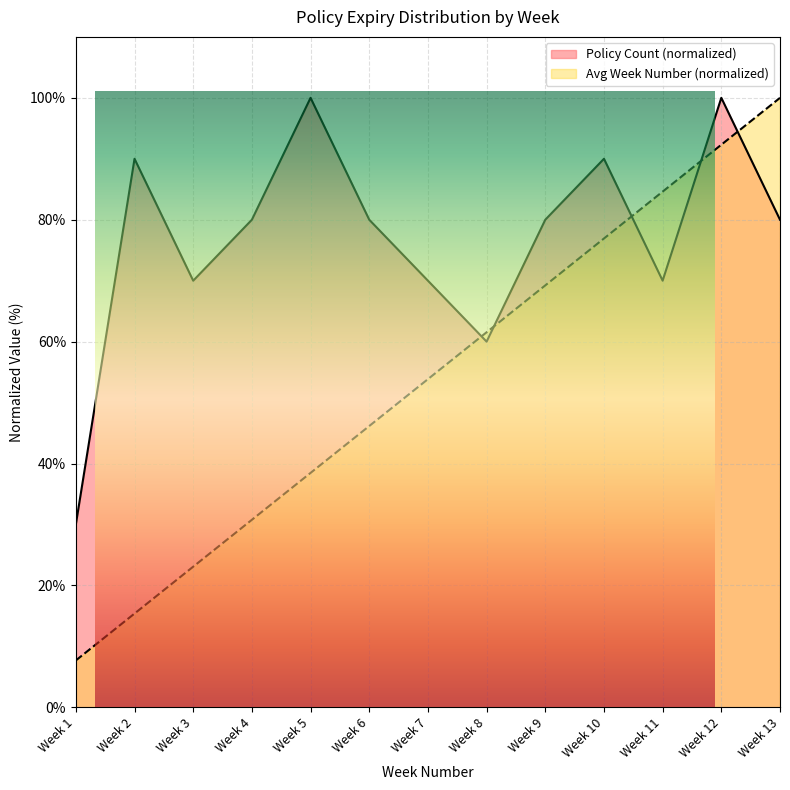

What is the value of the Avg Week Number point at the 13th from the left?

100.0